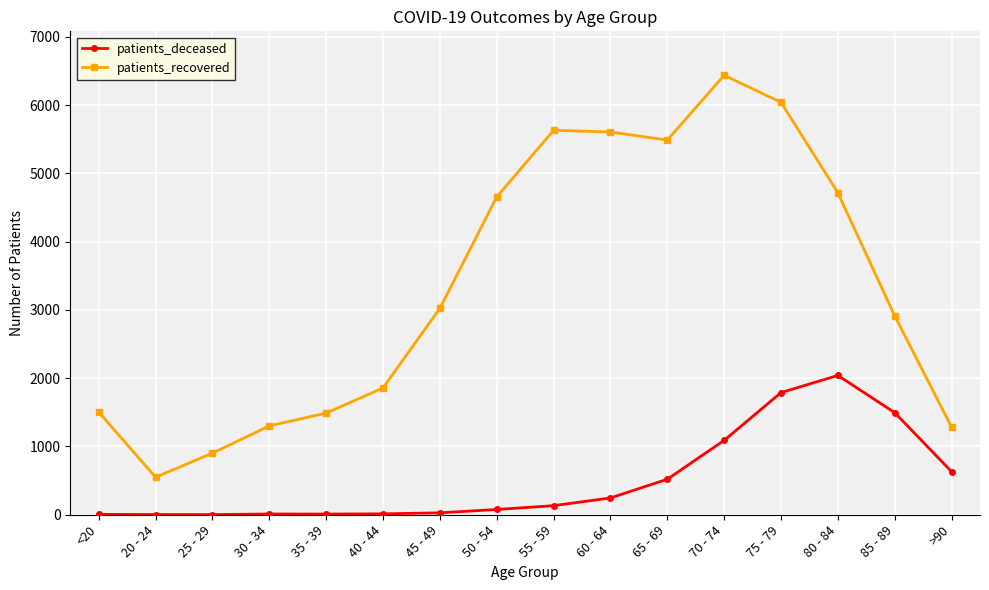

What is the spread (max minus min) of values at 55 - 59?

5497